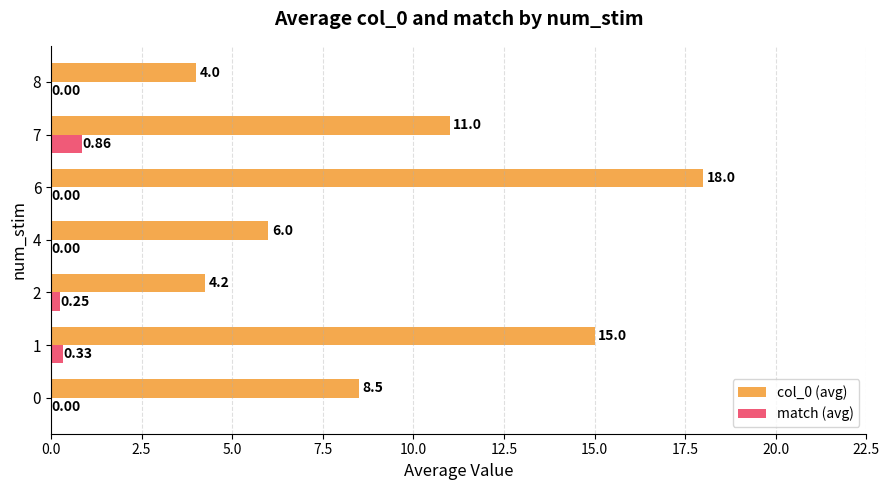

Which series has the largest total across all categories?

col_0 (avg)